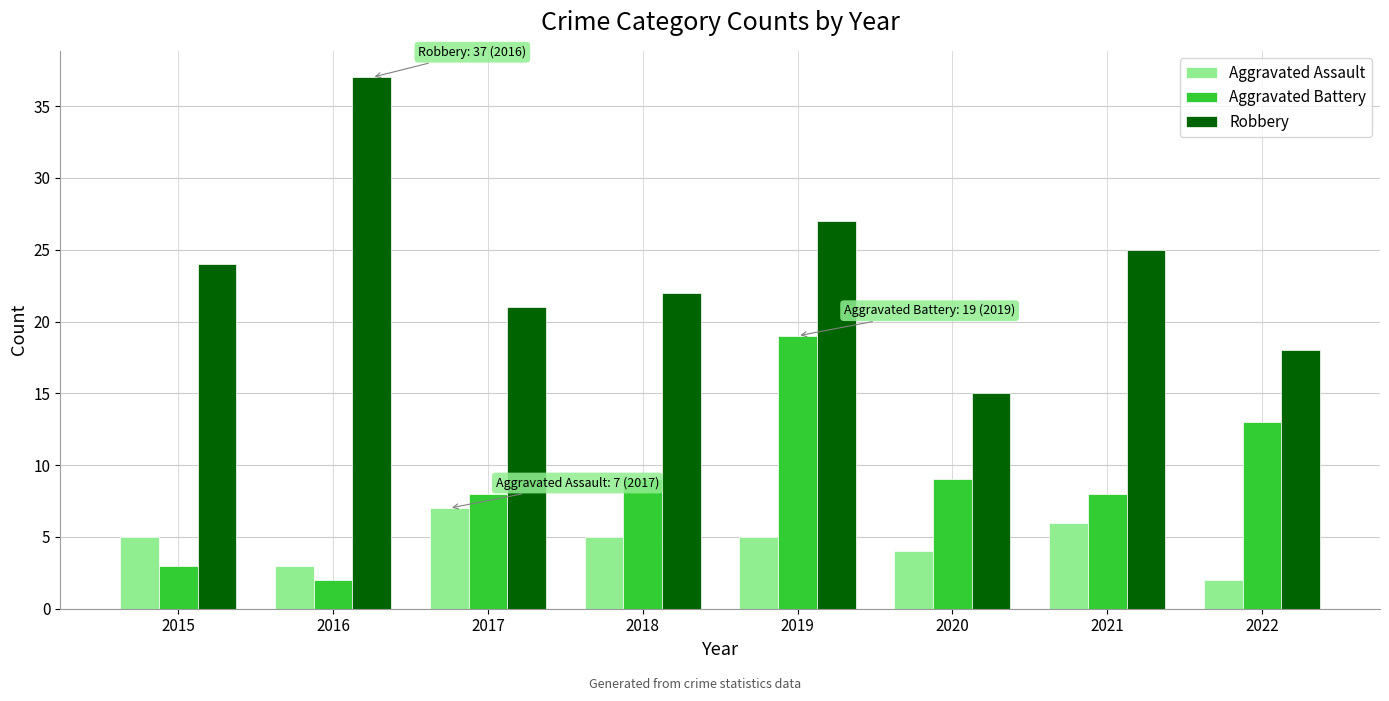

What is the difference between the Aggravated Battery values at 2017 and 2015?

5